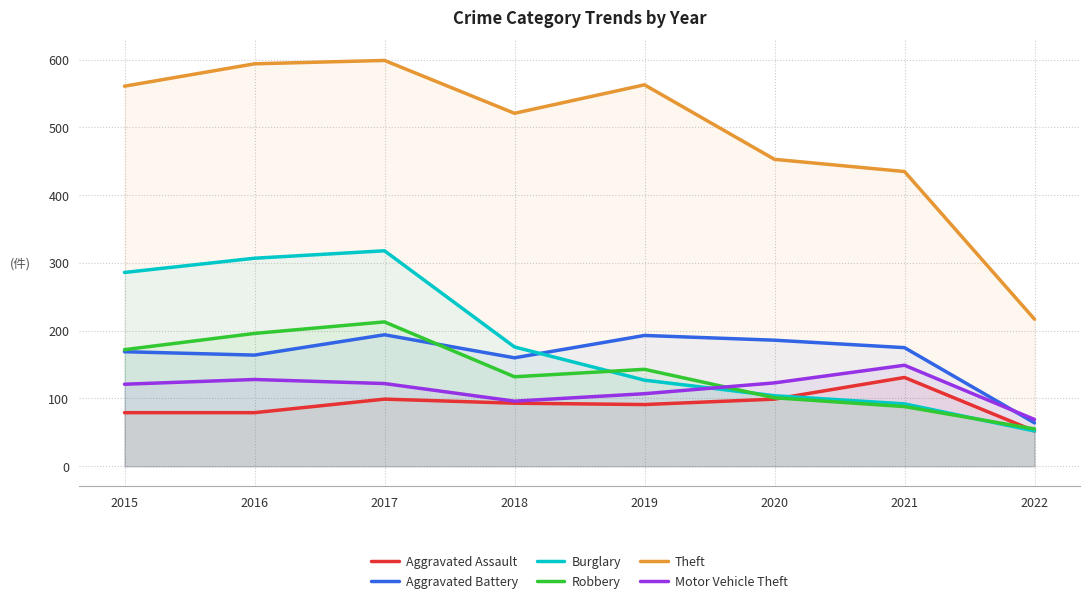

List the labels in order of Burglary value, smallest first.

2022, 2021, 2020, 2019, 2018, 2015, 2016, 2017